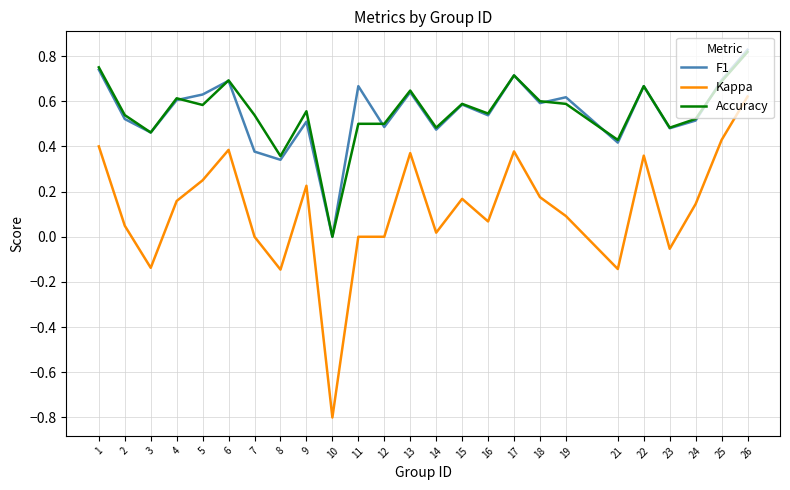

How many Accuracy values are between 0 and 1?

25